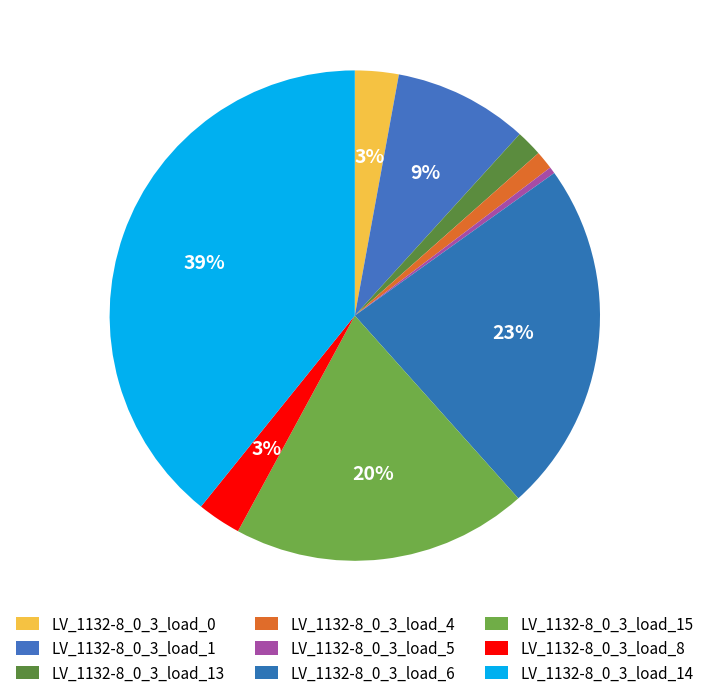

How many segments does this pie chart have?

9